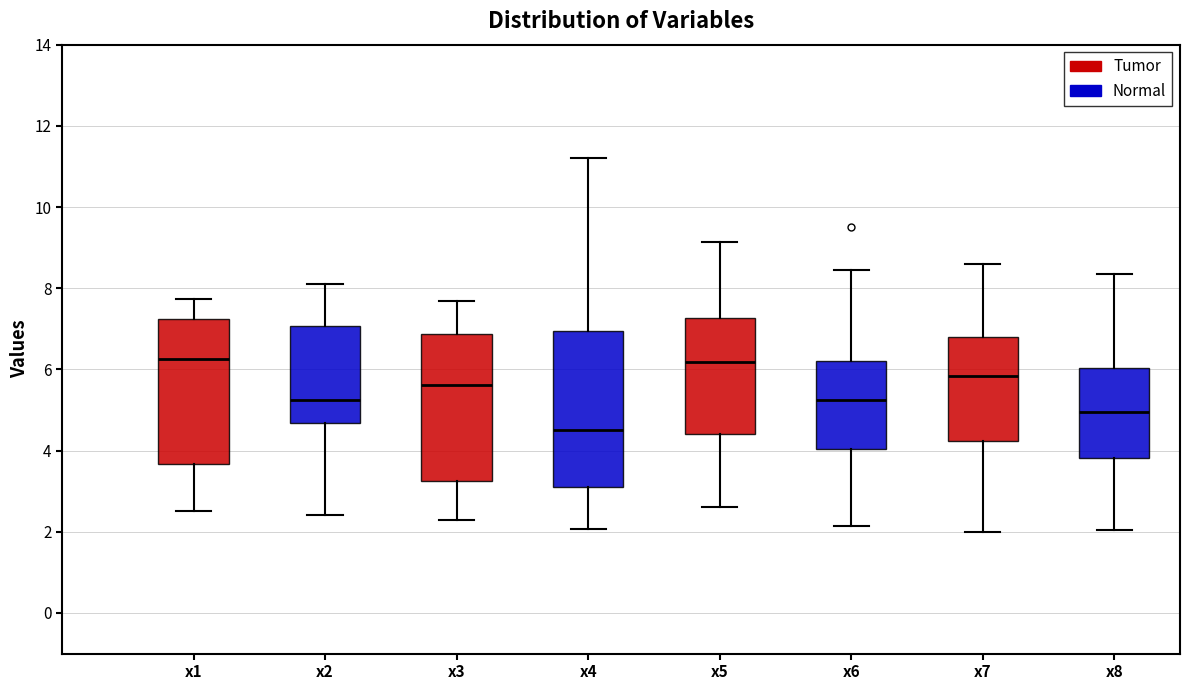

Comparing the boxes themselves (not the whiskers), which one is the tallest?

x4